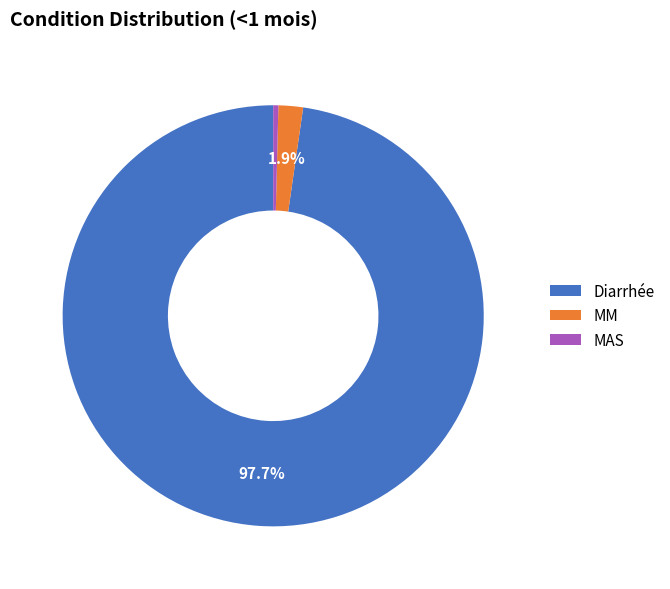

Which category has the smallest portion of the pie?

MAS